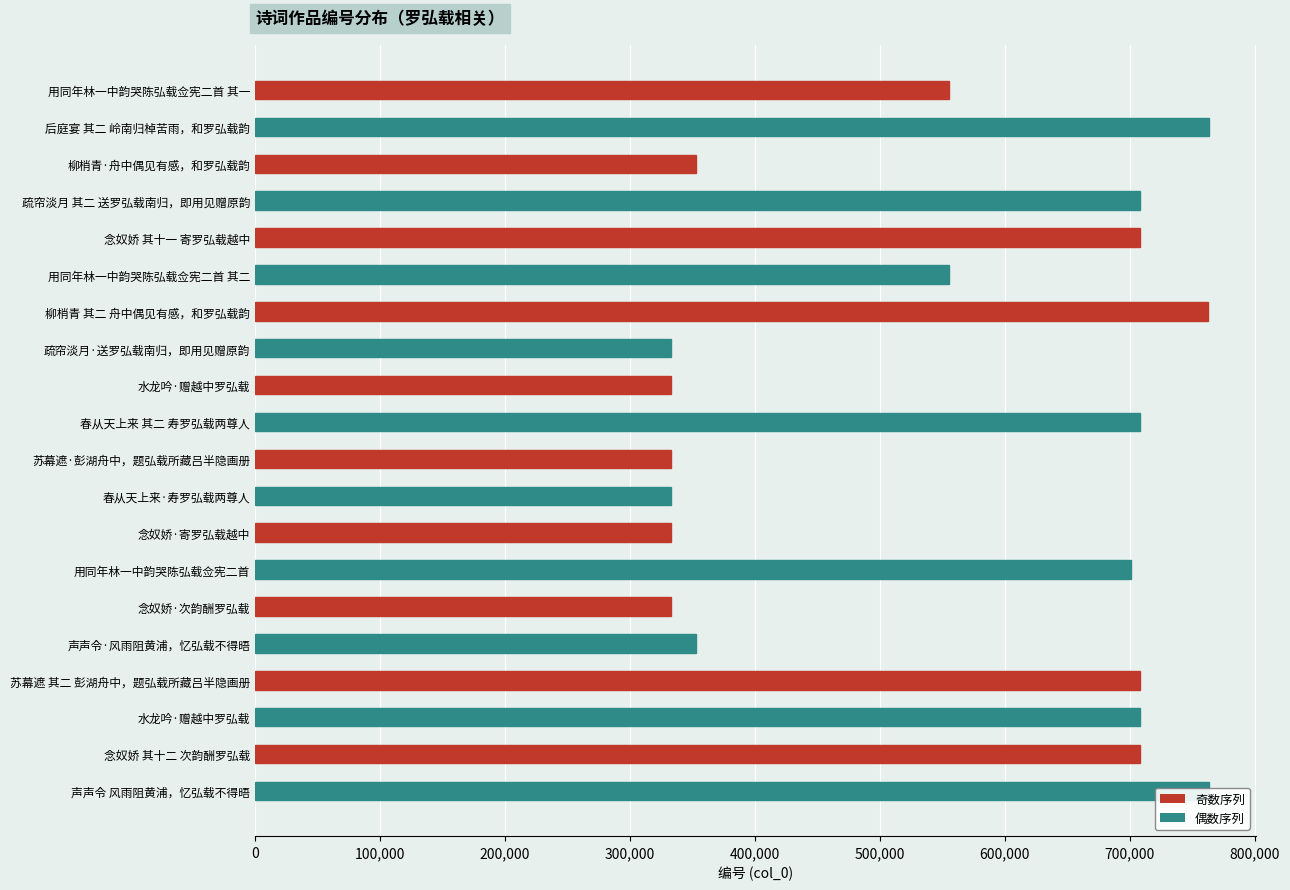

How many bars are there in total?

20